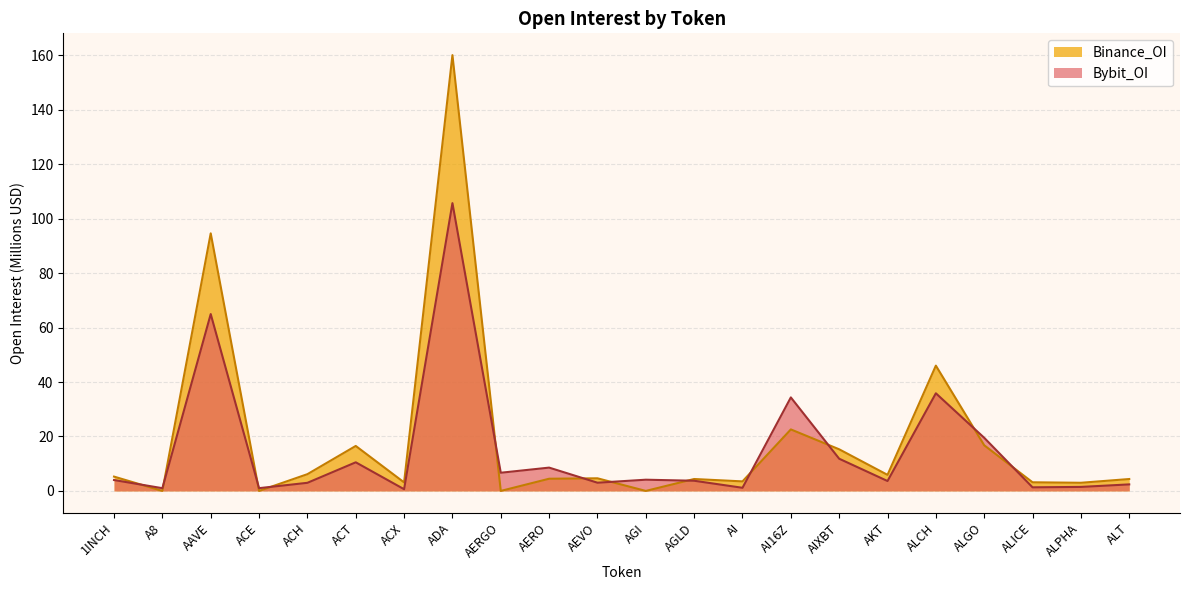

The Bybit_OI series shows 6.7 at AERGO. True or false?

True